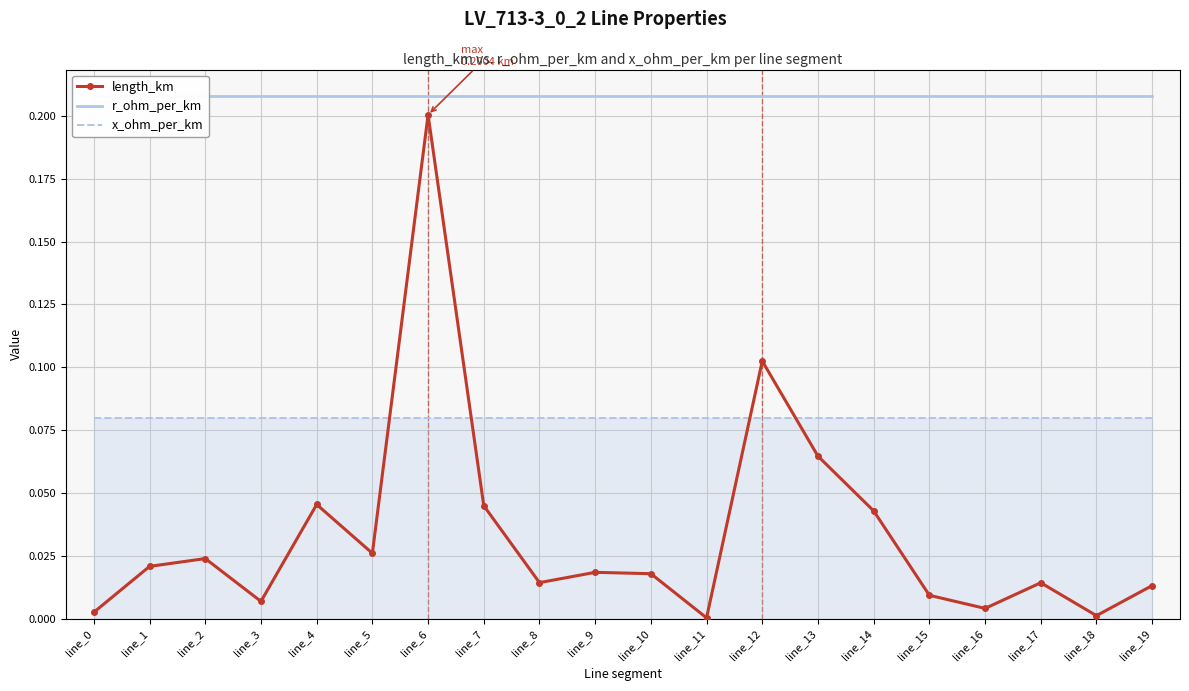

What is the approximate value of x_ohm_per_km at line_8?

0.1